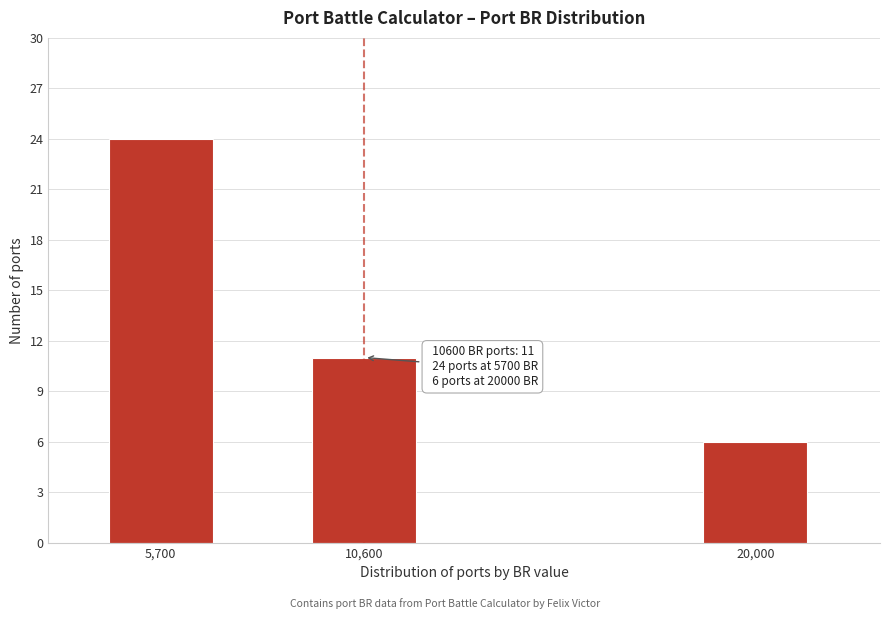

Reading right to left, transcribe all the data shown in this chart.

6	11	24